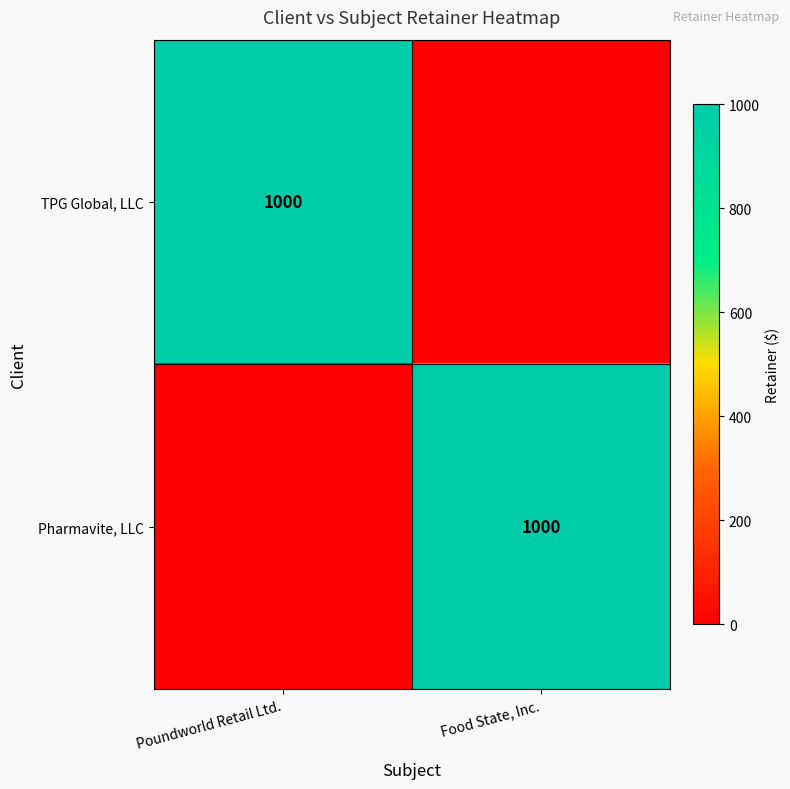

How many series are shown in this chart?

2